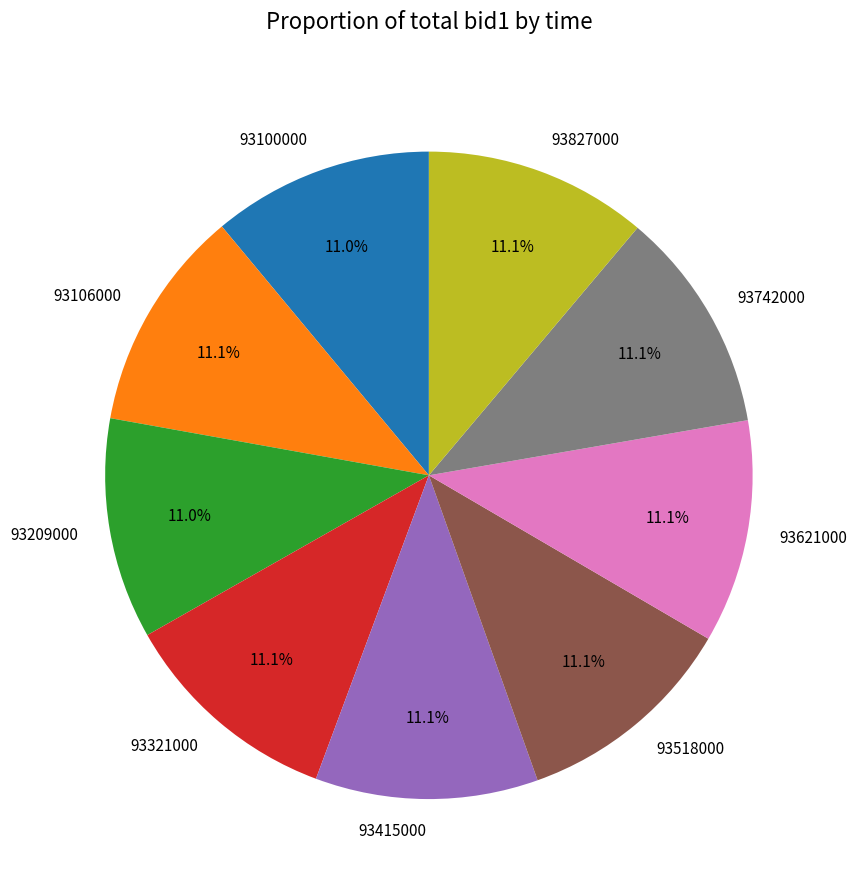

Is 93321000 the majority of the pie?

No